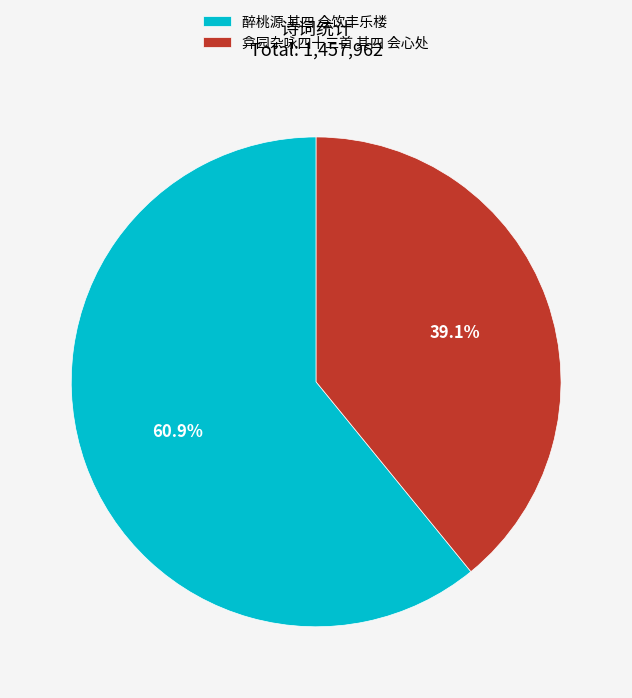

Which slice represents more than half of the pie?

醉桃源 其四 会饮丰乐楼